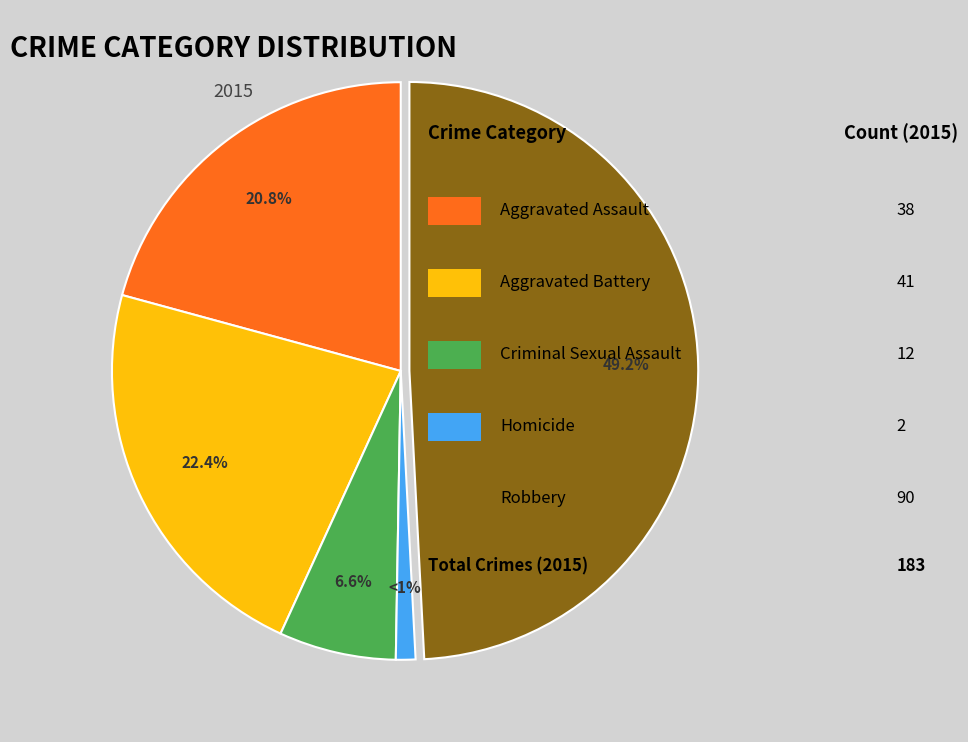

Is there any slice that represents more than half of the pie?

No